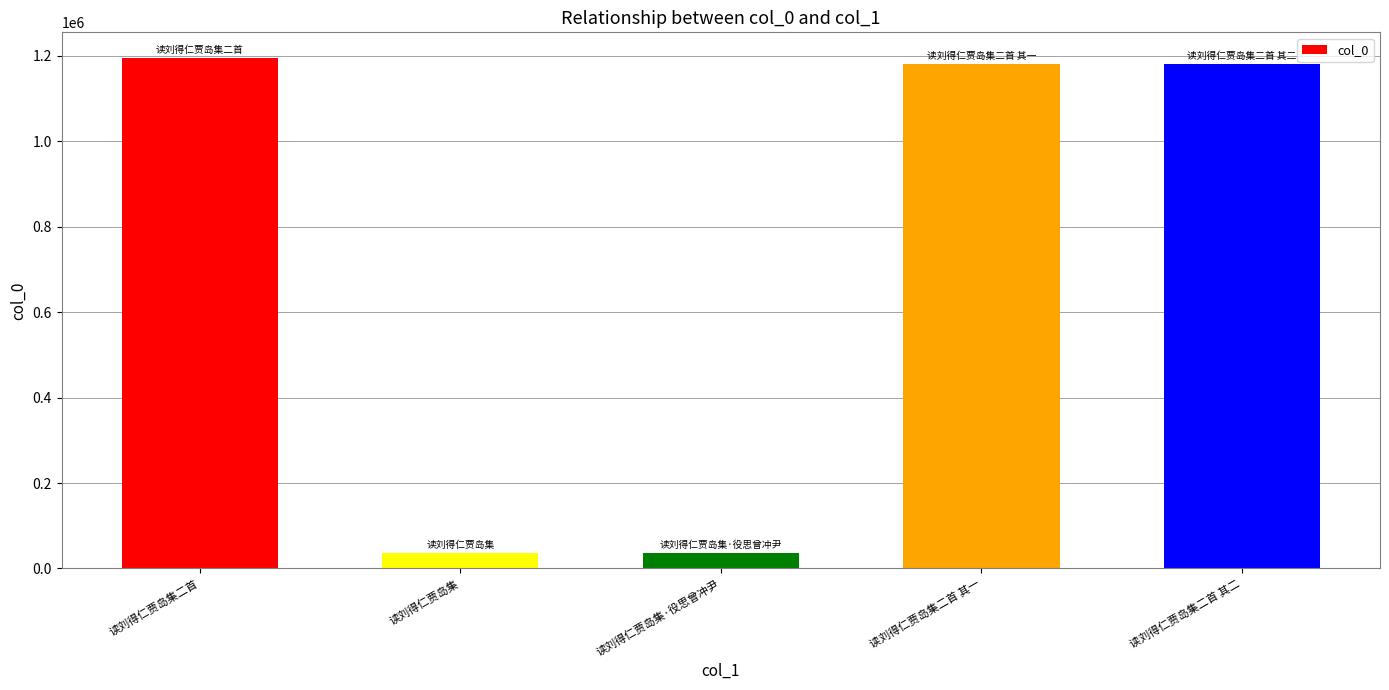

True or false: the data shows 1194970 at 读刘得仁贾岛集二首.

True